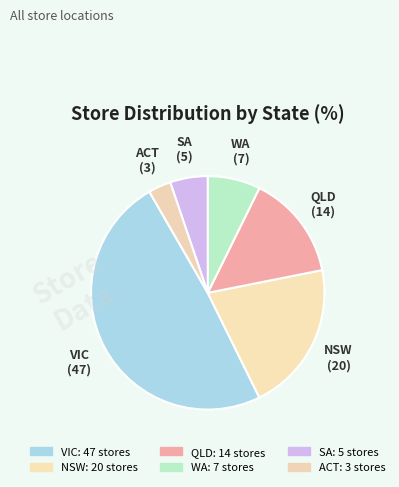

Is there any slice that represents more than half of the pie?

No